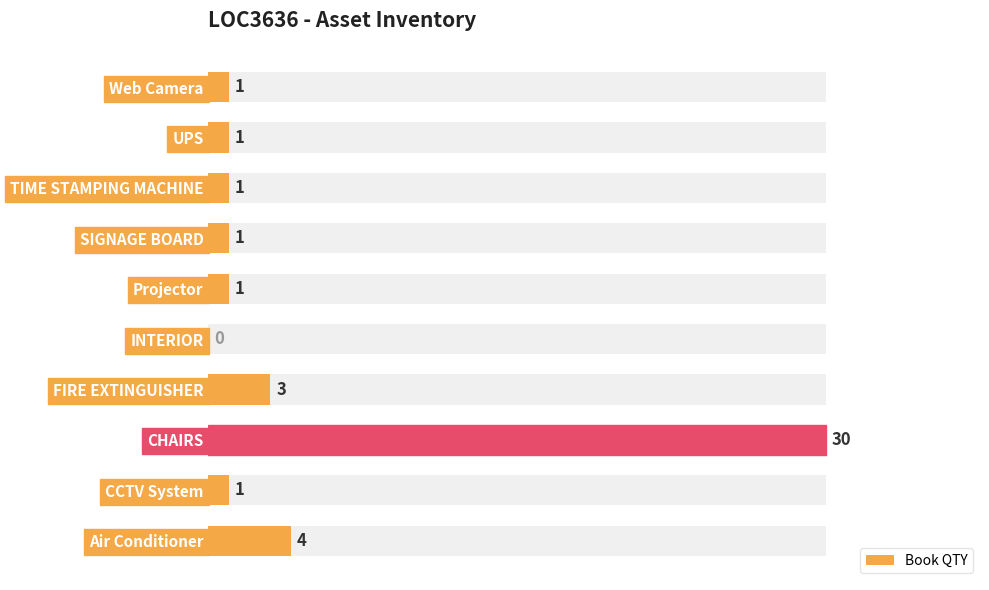

The chart shows a value of 1 at CCTV System. True or false?

True